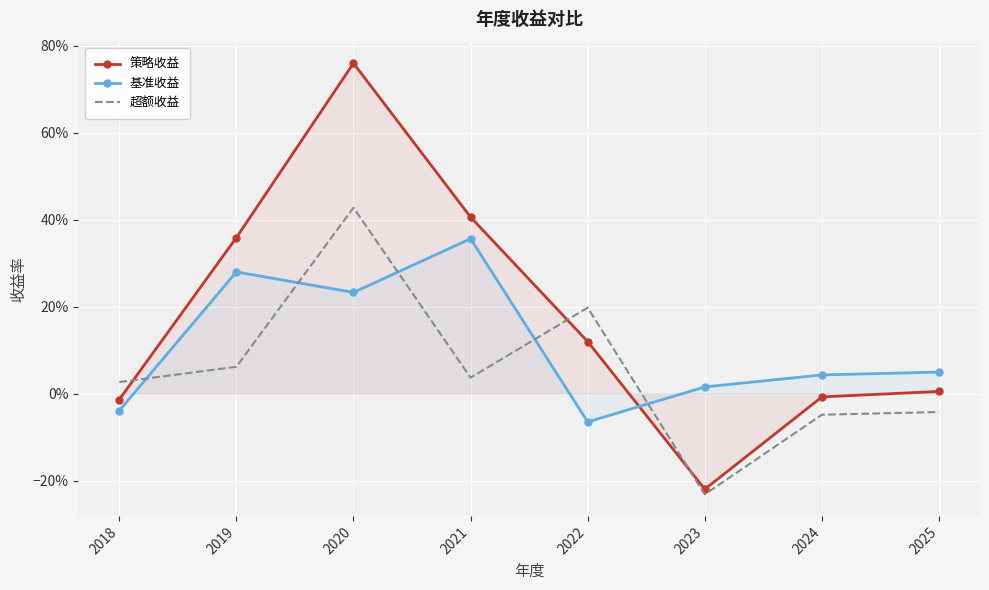

What is the maximum value for 基准收益?

0.4